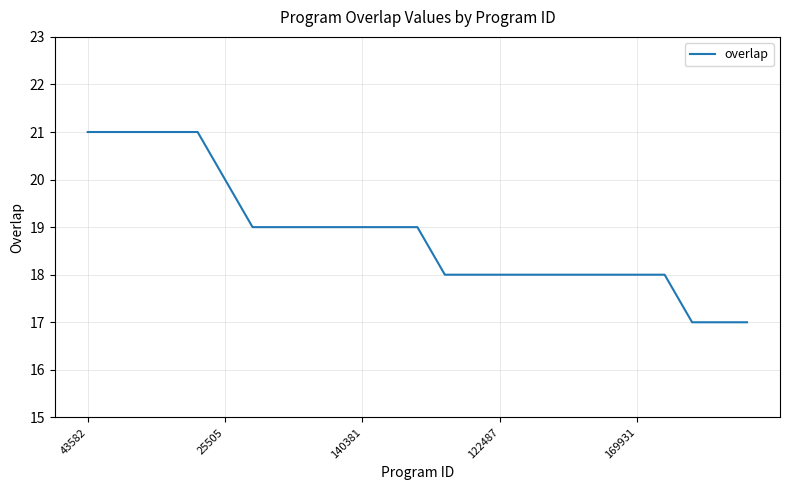

What is the smallest value displayed?

17